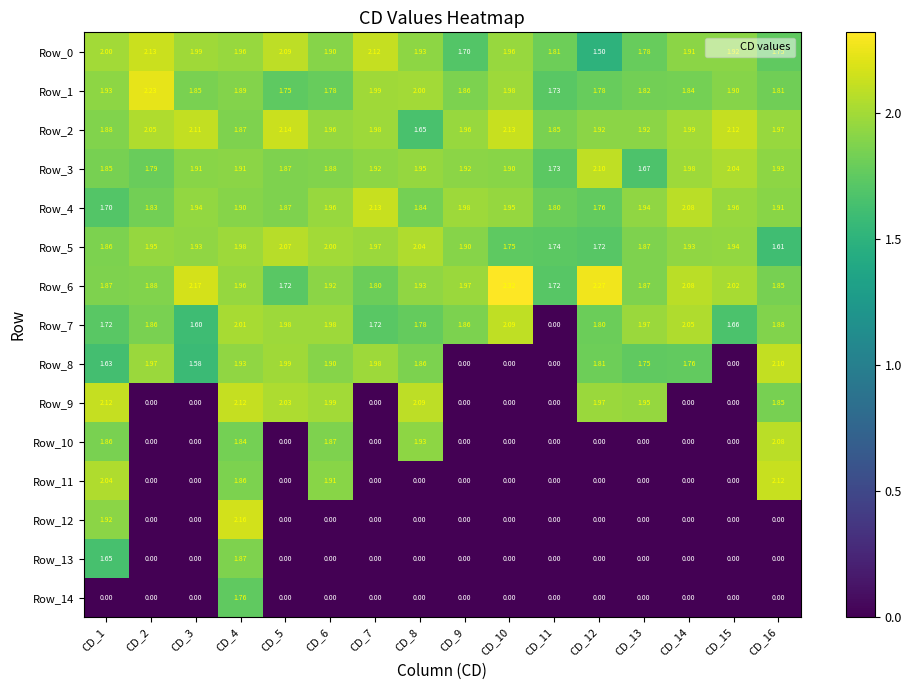

Is the value of Row_1 at CD_4 greater than the value of Row_10 at CD_6?

Yes